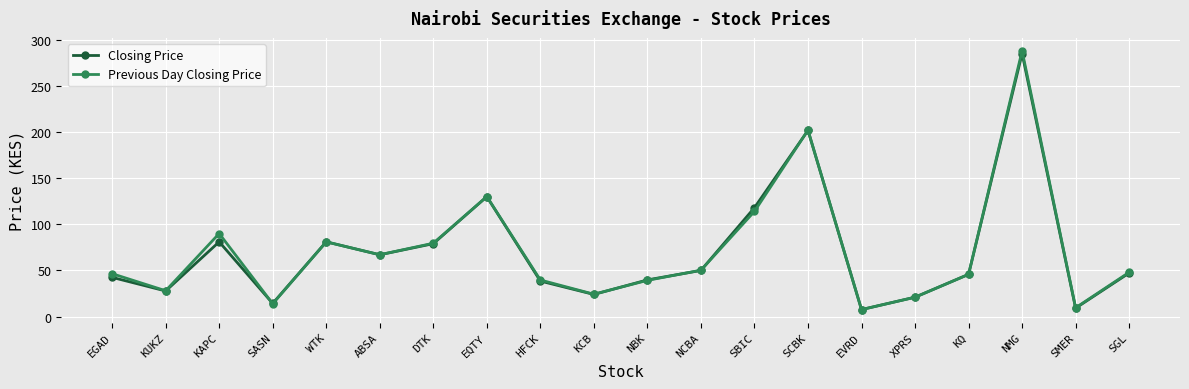

What is the difference between the Closing Price values at NBK and KUKZ?

12.0